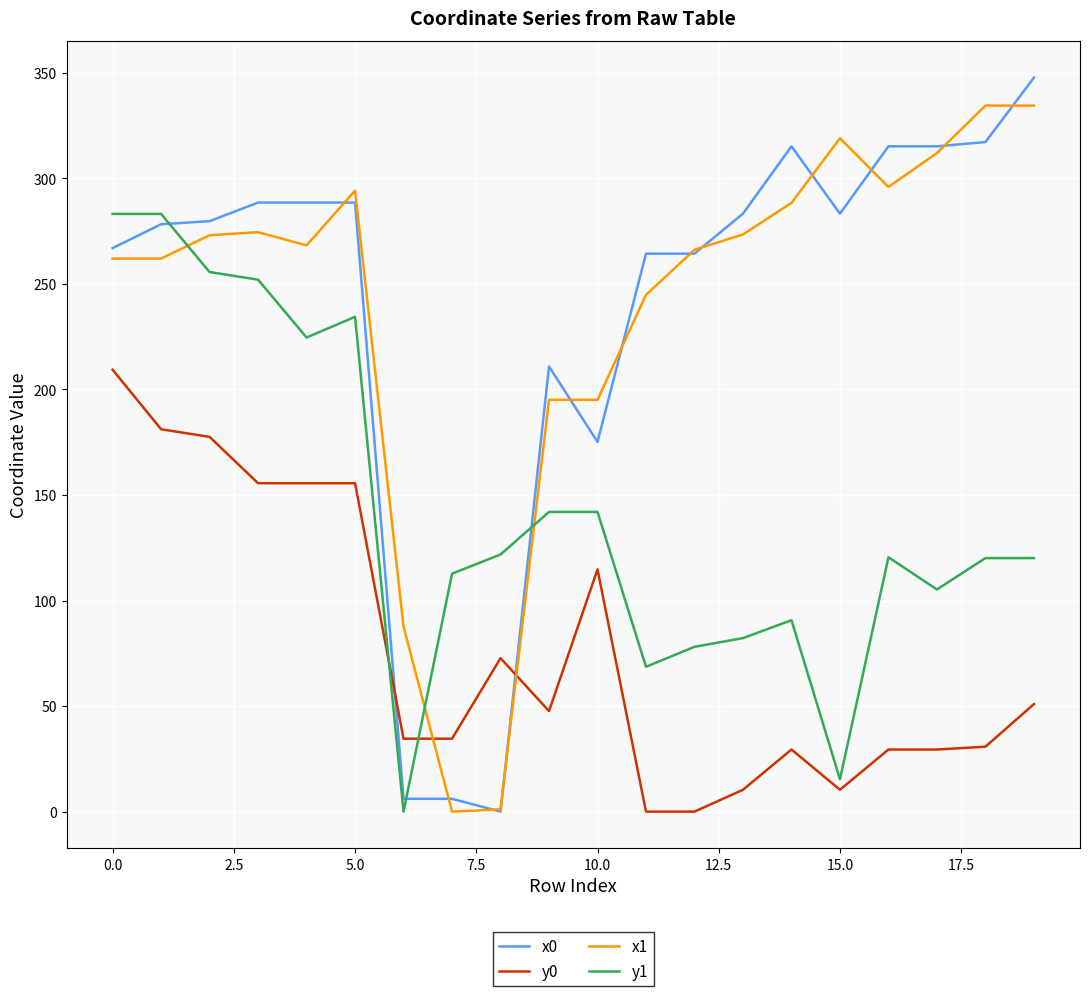

What is the maximum value for x1?

334.5